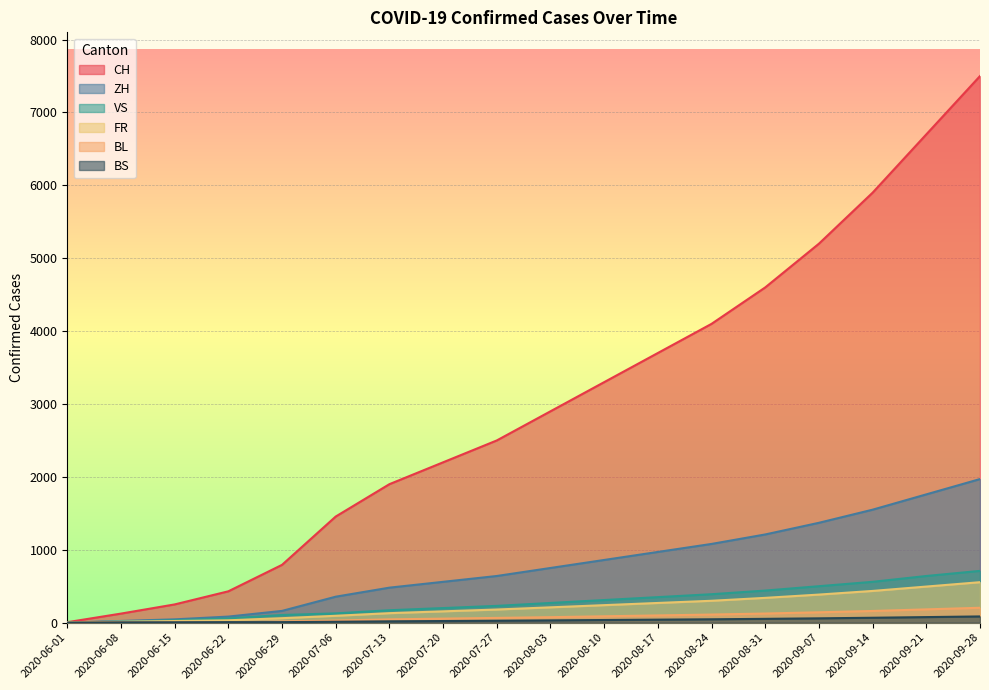

At 2020-06-29, list the series in order from smallest to largest.

BS, BL, FR, VS, ZH, CH